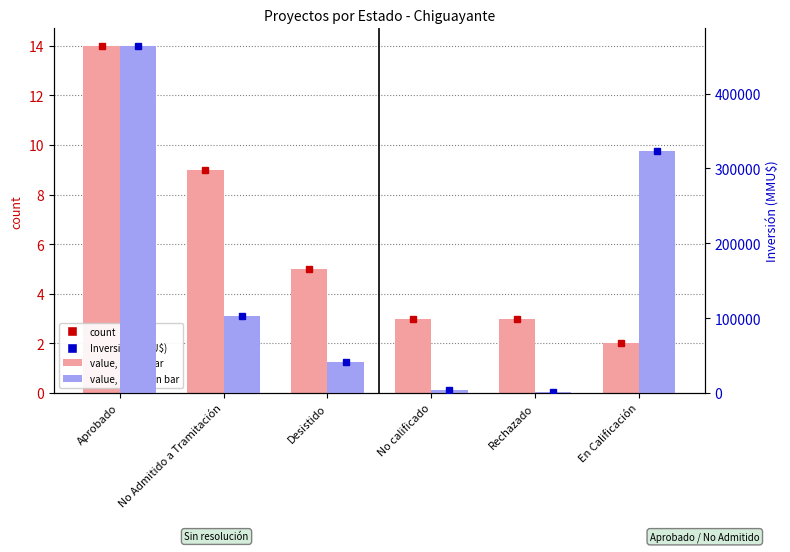

What is the difference between the maximum and minimum values in the count series?

12